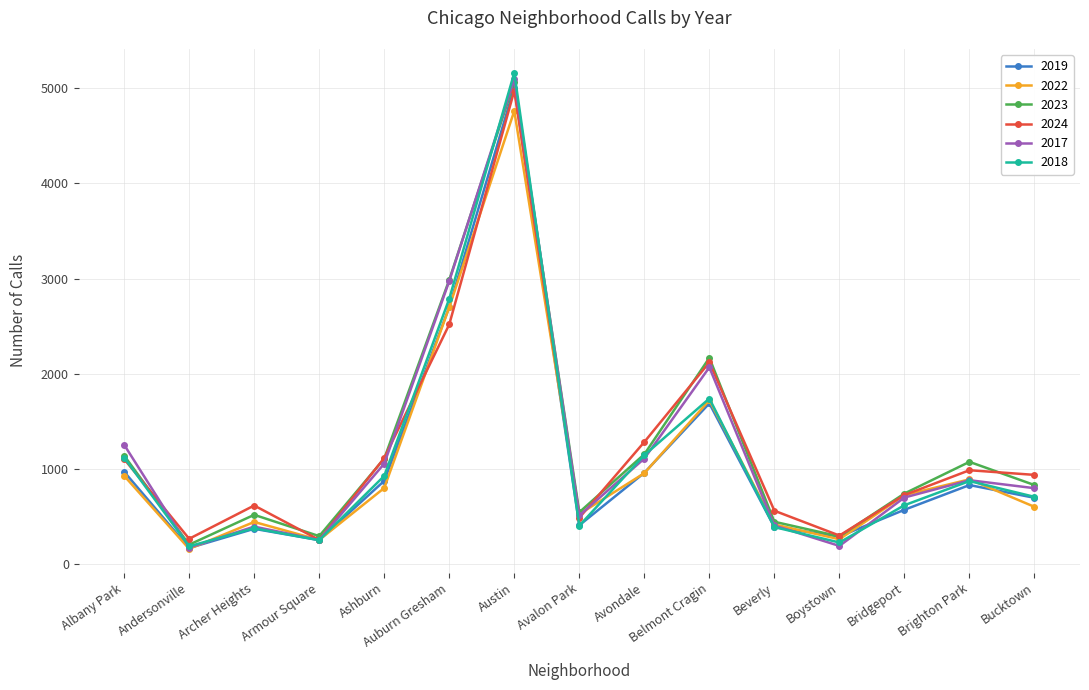

Is it true that 2023 equals 1506 at Brighton Park?

False